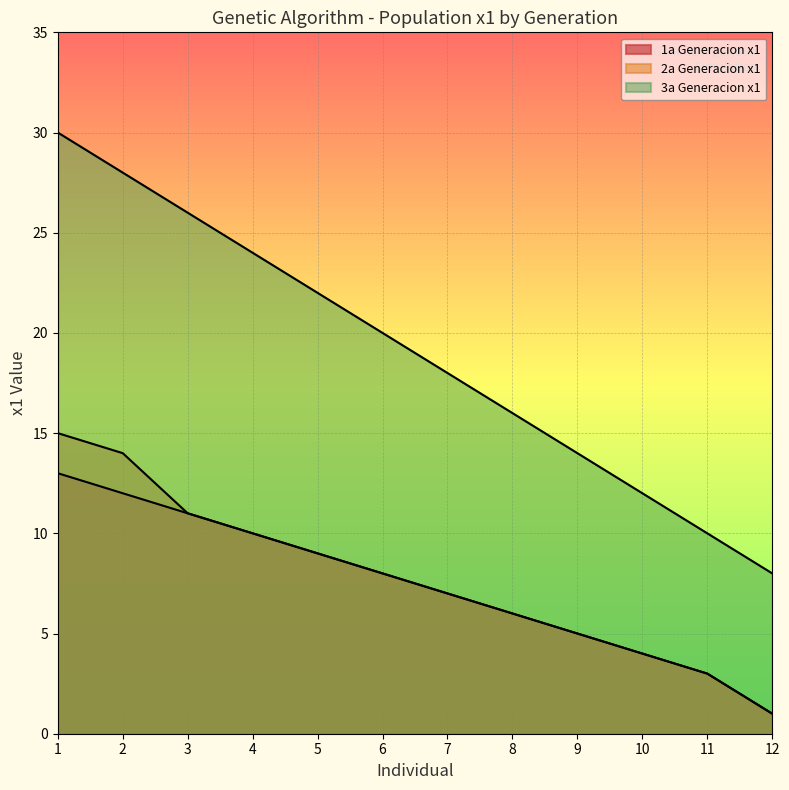

What is the difference between the Generacion 2 x1 values at 10 and 6?

4